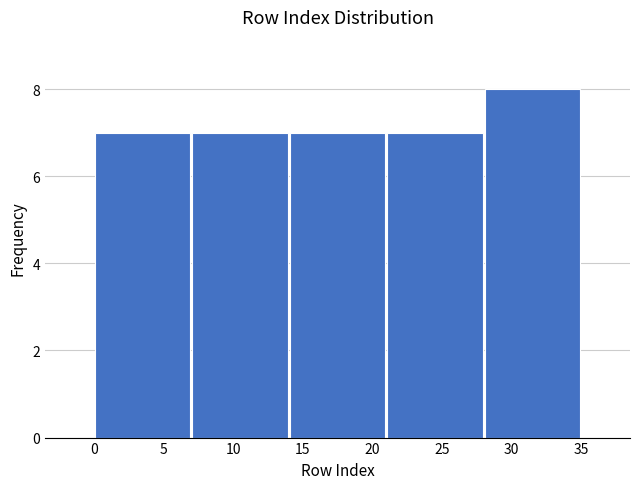

Which range on the x-axis has the tallest bar?

28 to 35